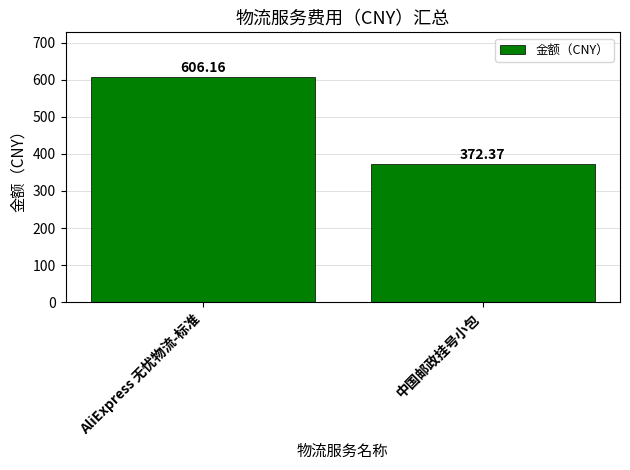

What is the sum of the values at AliExpress 无忧物流-标准 and 中国邮政挂号小包?

978.5